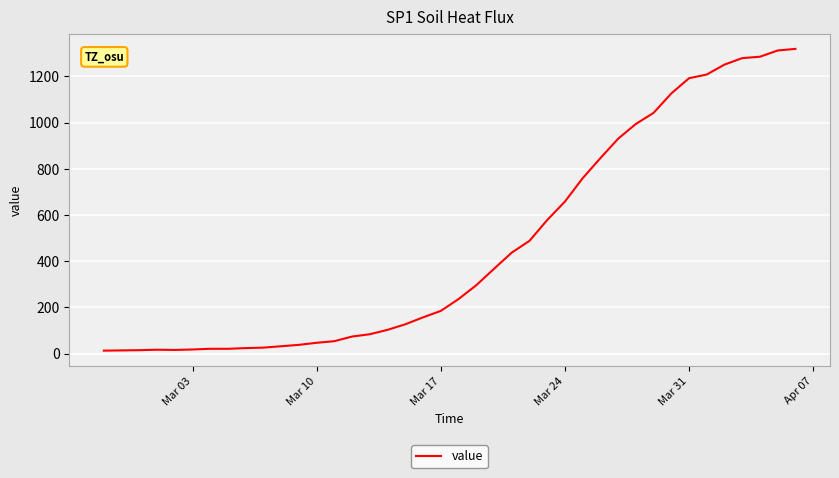

What is the difference between the maximum and minimum values?

1306